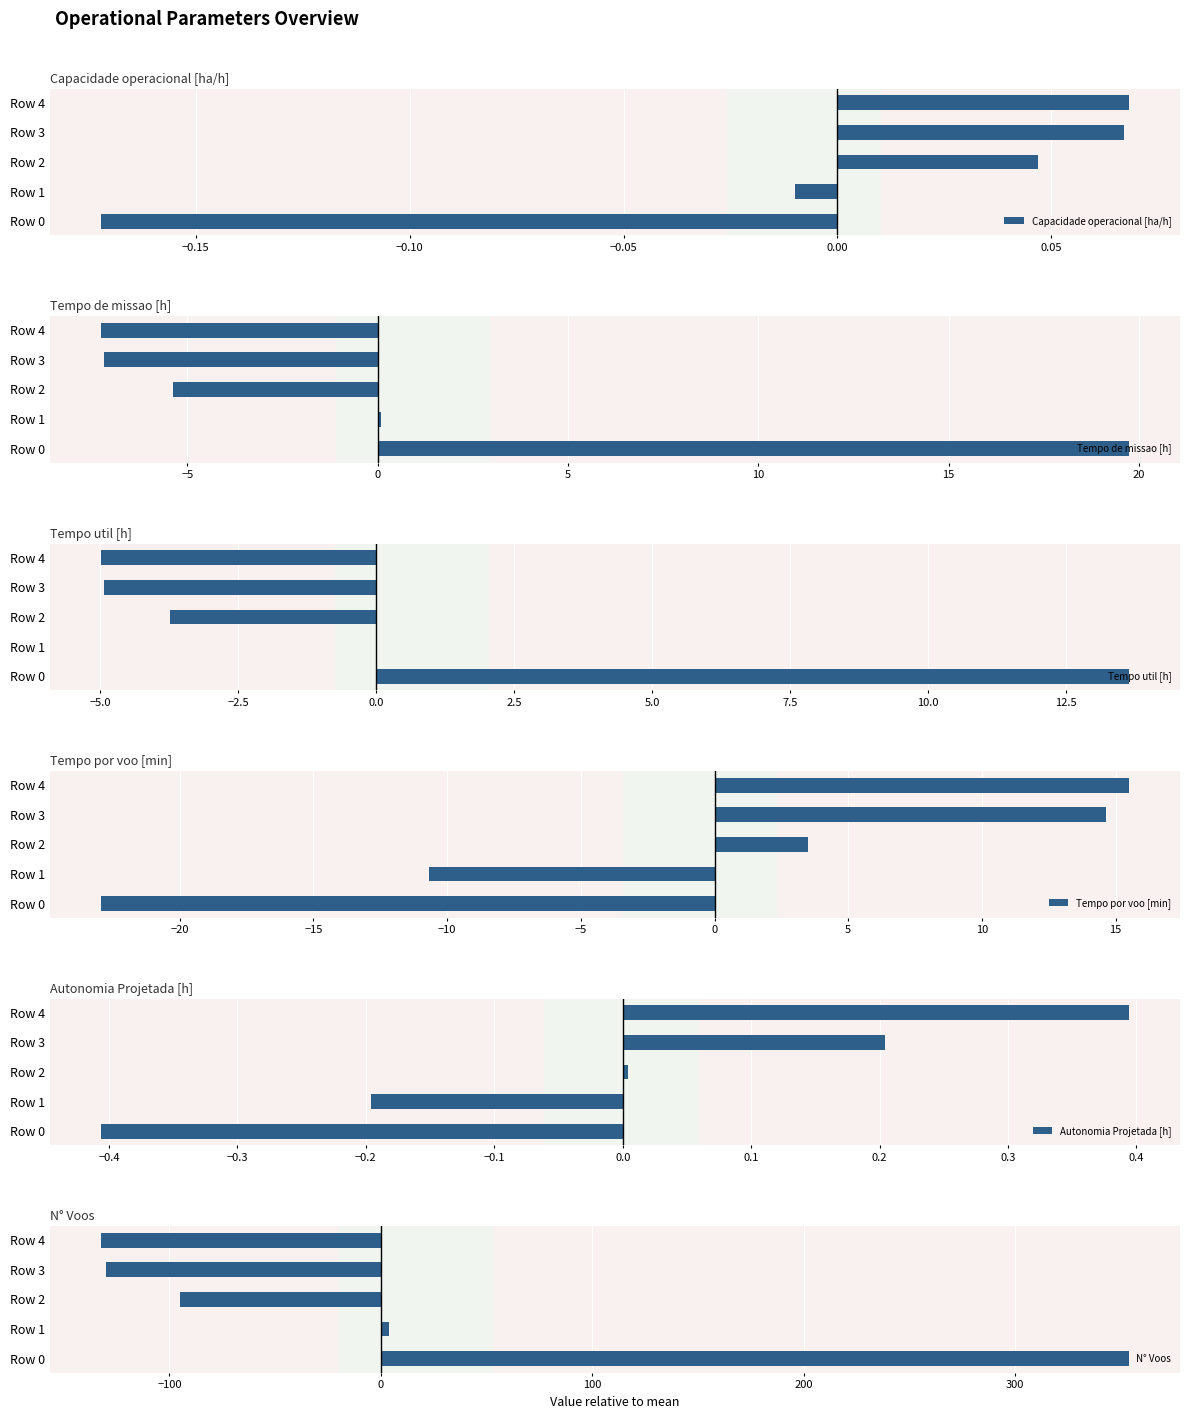

The Capacidade operacional [ha/h] series shows 0.0 at Row 3. True or false?

False